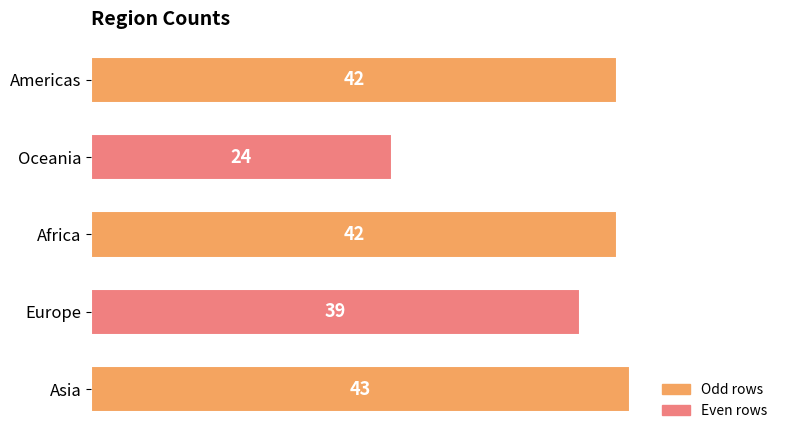

What is the average value?

38